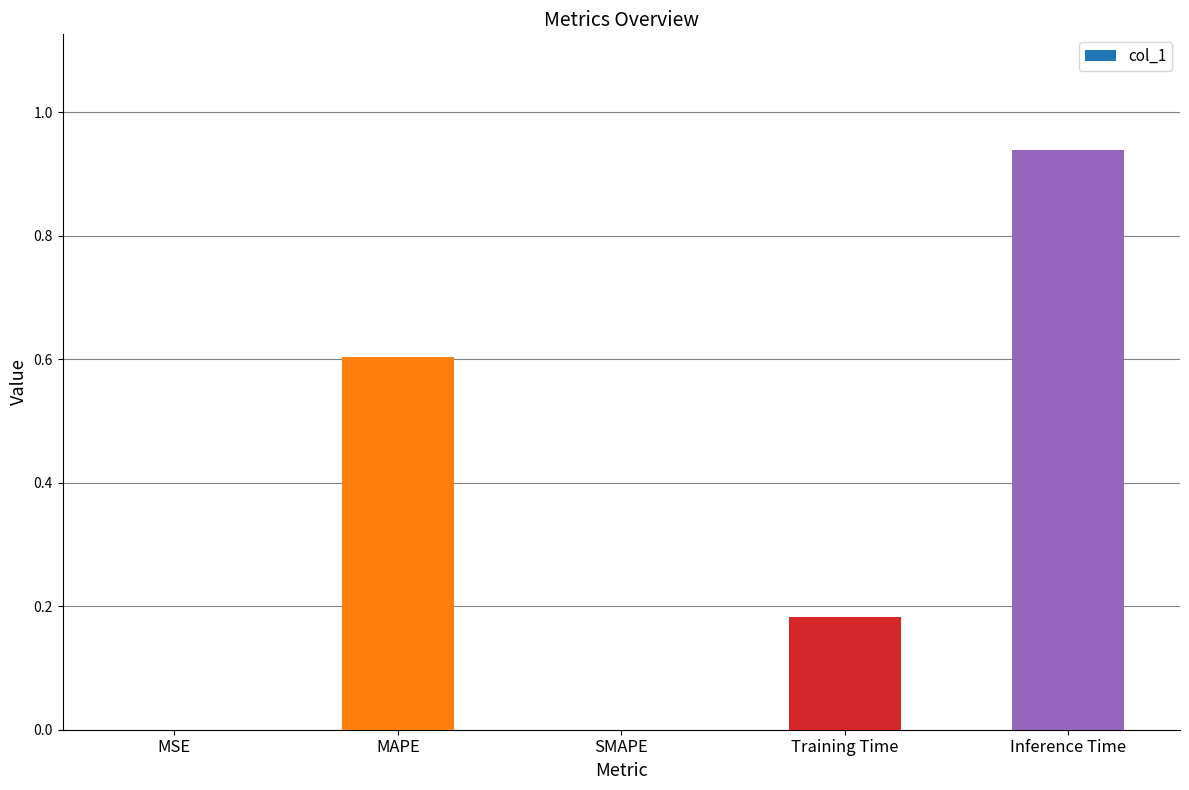

True or false: the data shows 1.6 at Inference Time.

False